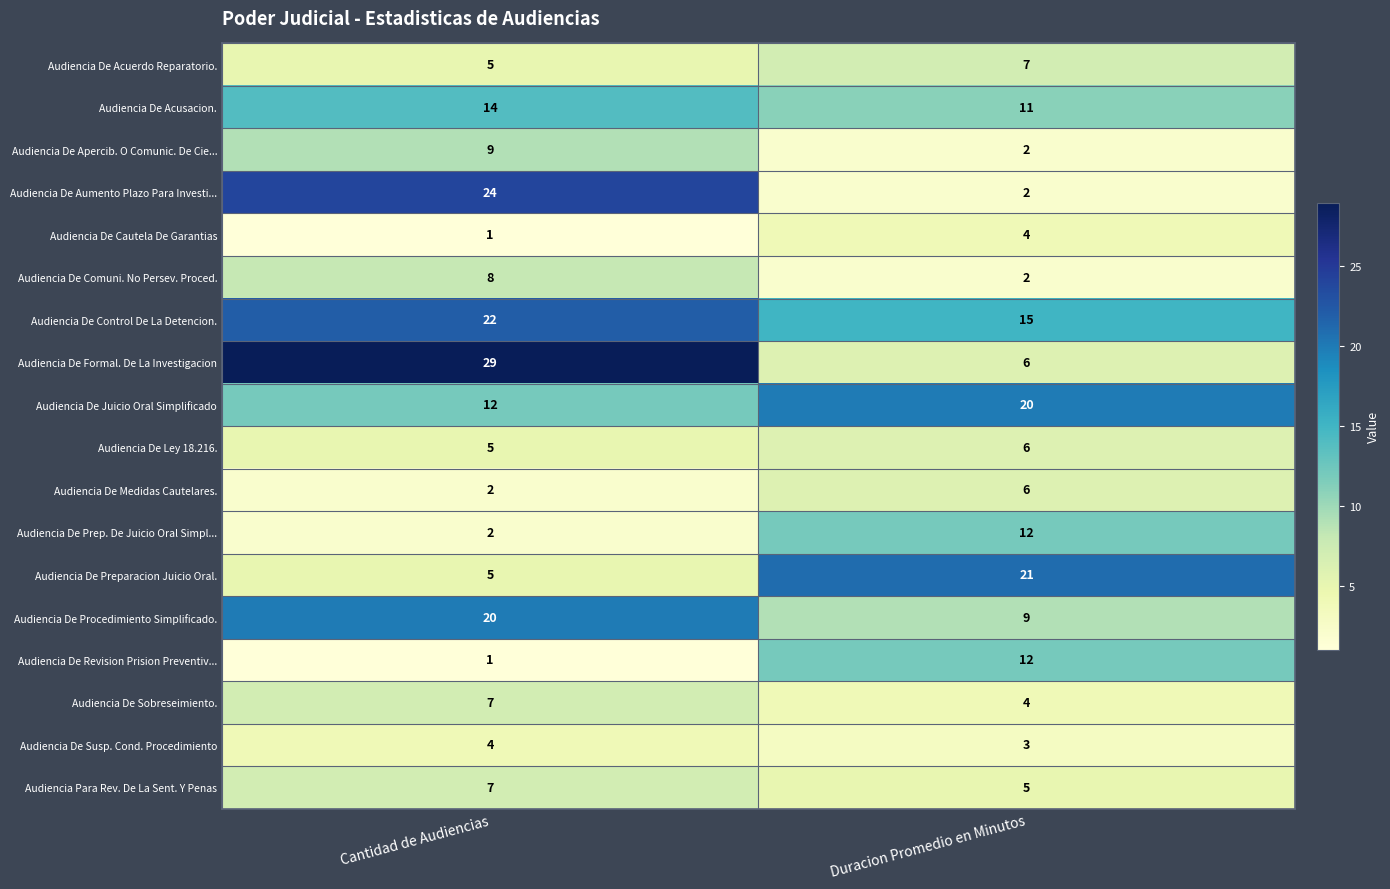

Where is Audiencia De Control De La Detencion. nearest to the value 18?

Duracion Promedio en Minutos